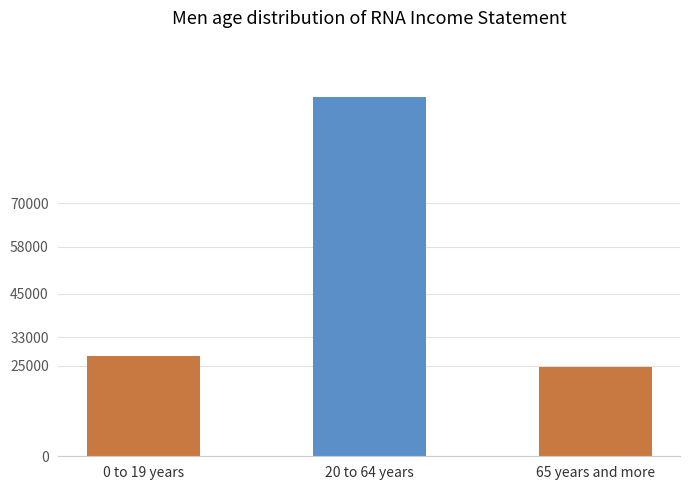

Reading left to right, transcribe all the data shown in this chart.

0 to 19 years=27700	20 to 64 years=99500	65 years and more=24800